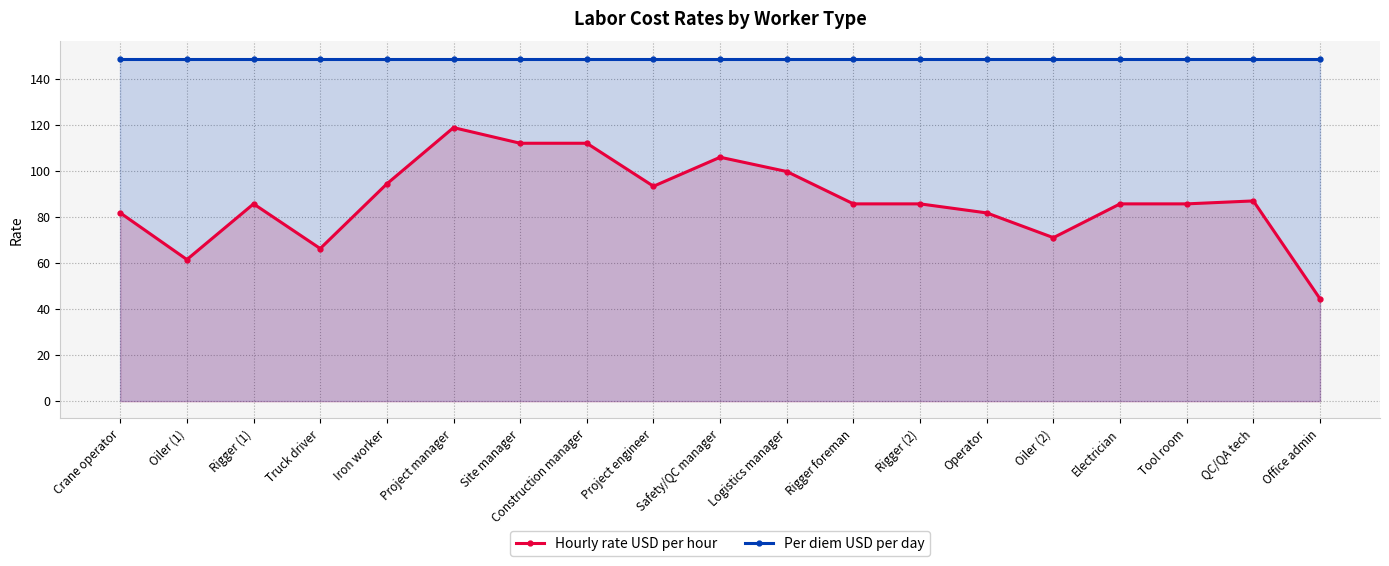

True or false: Per diem USD per day and Hourly rate USD per hour cross at least once.

False